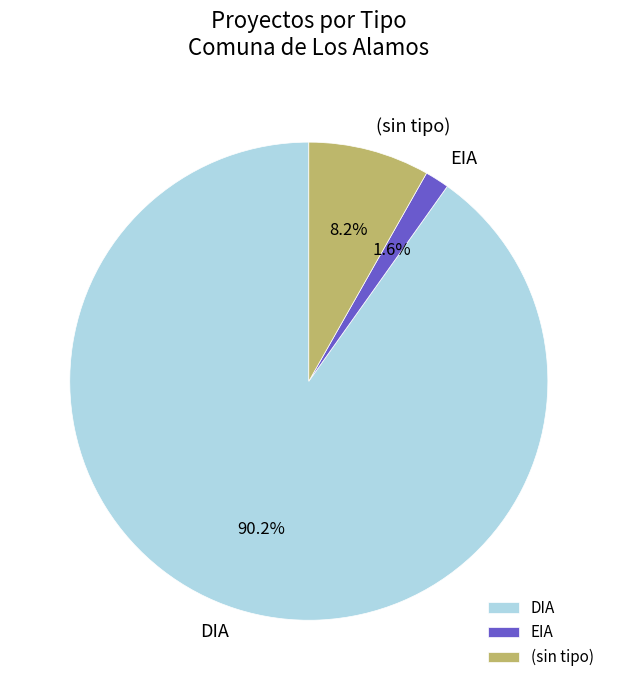

Is there a majority slice in this chart?

Yes